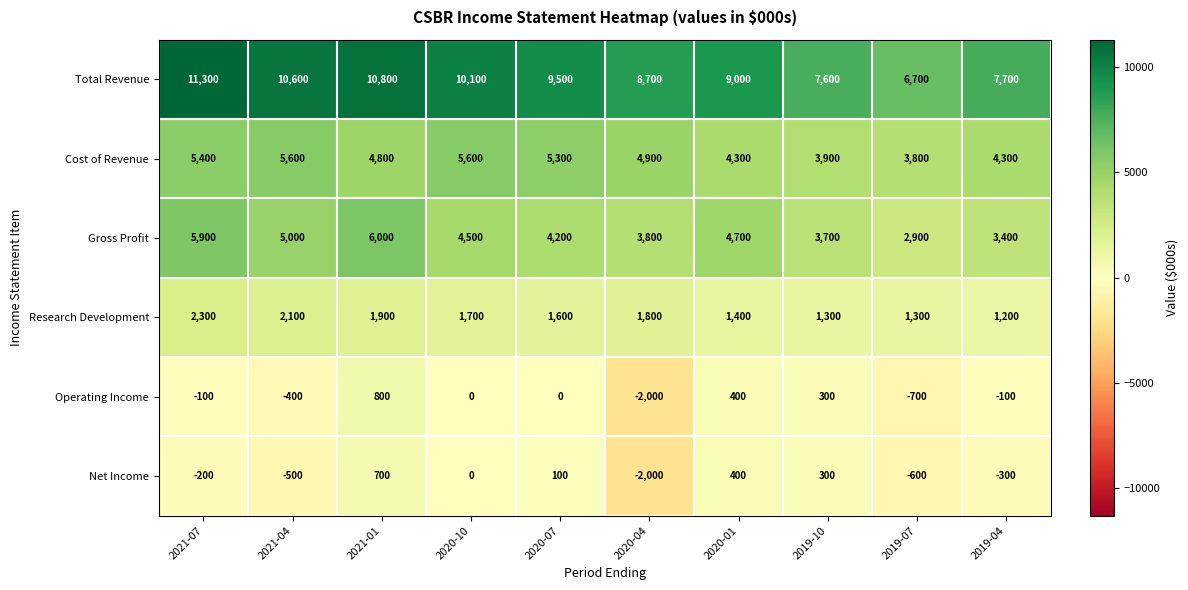

List the series in order of their peak value, highest first.

Total Revenue, Gross Profit, Cost of Revenue, Research Development, Operating Income, Net Income